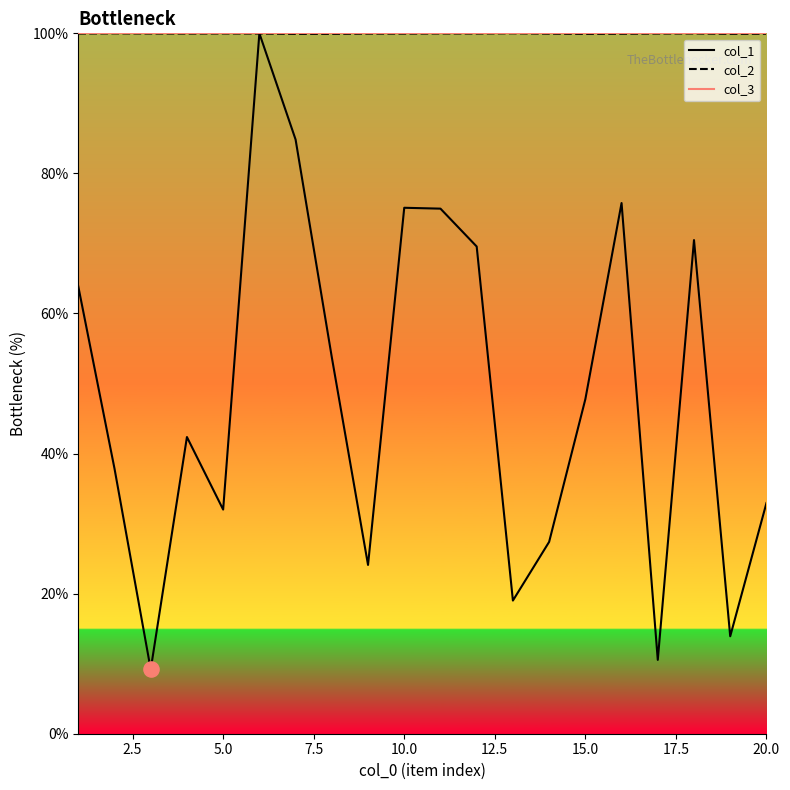

Which series has the largest Y range (max minus min)?

col_1